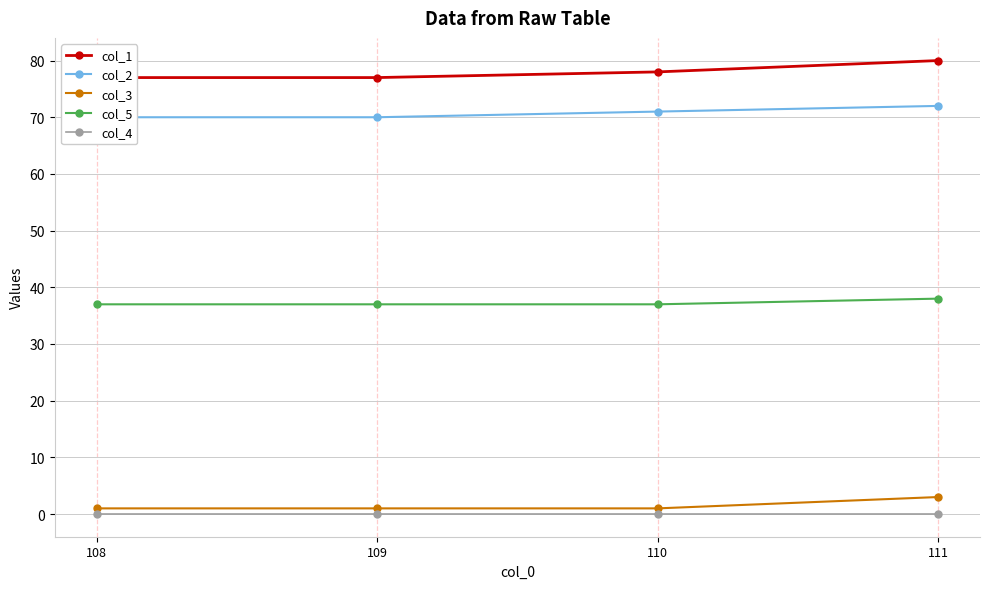

How many values in the col_3 series exceed 1?

1